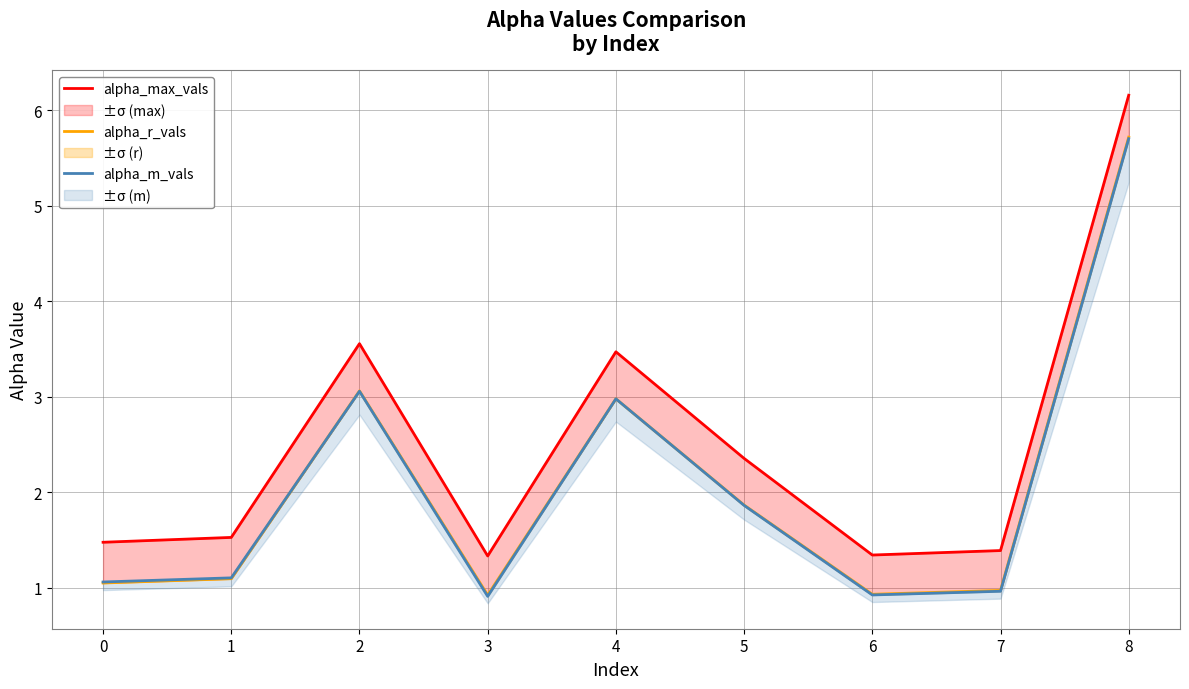

True or false: alpha_r_vals has a value of 0.6 at 5.

False